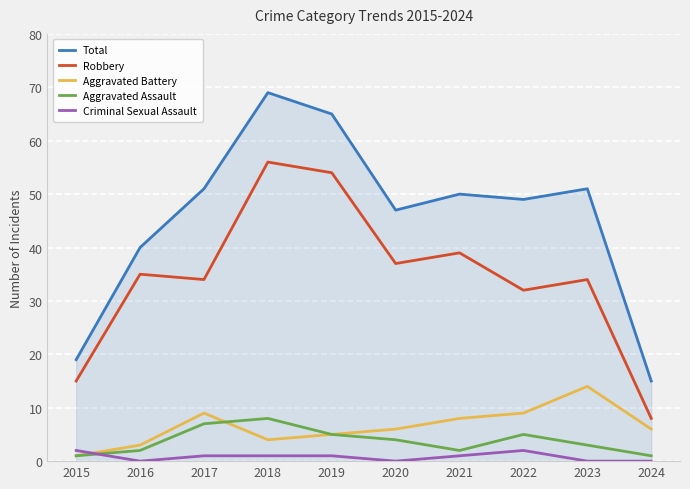

At which category is the sum across all series the highest?

2018